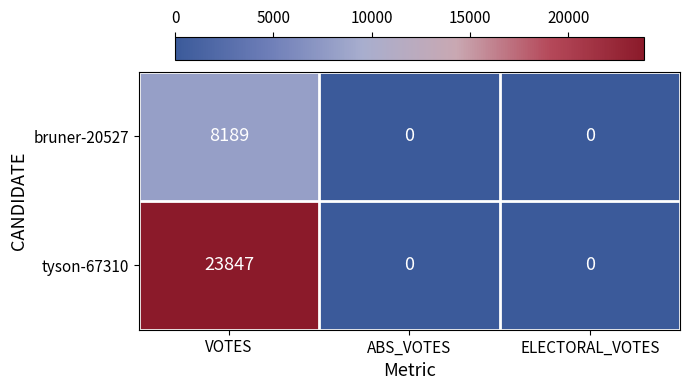

Reading left to right, extract all data points from this chart.

bruner-20527: 8189	0	0
tyson-67310: 23847	0	0